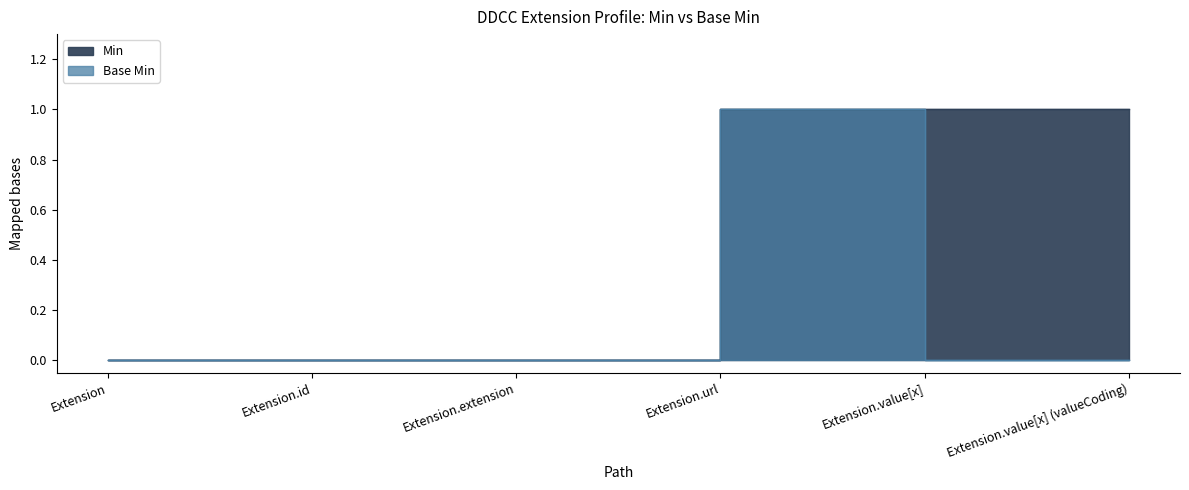

True or false: Base Min and Min intersect in this chart.

False